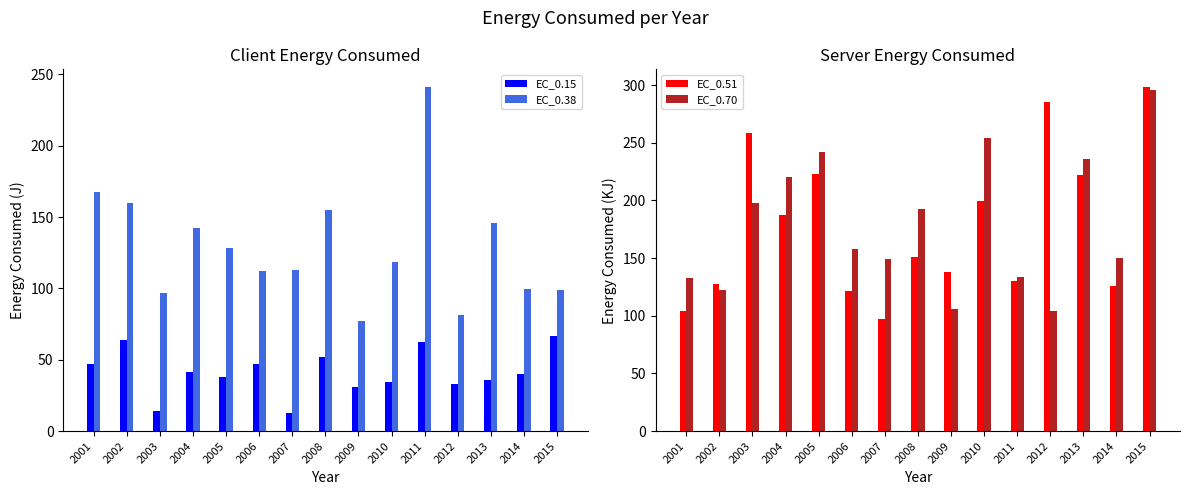

Read the EC_0.15 value at 2014.

40.1